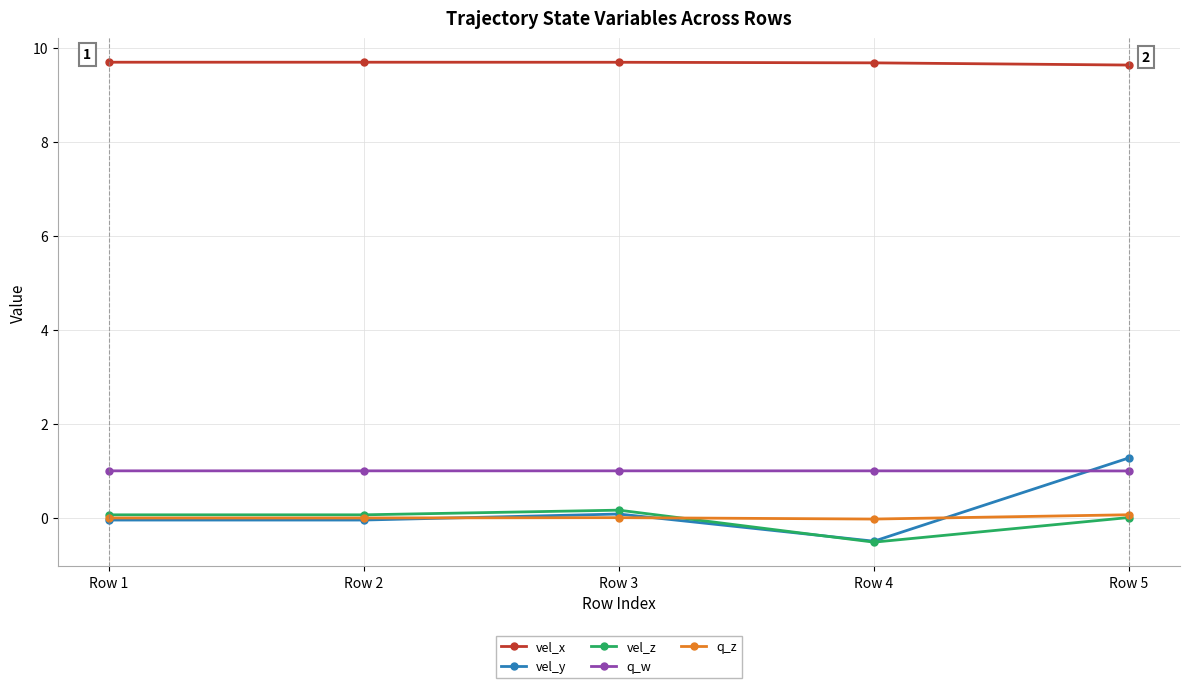

True or false: q_z and vel_x cross at least once.

False